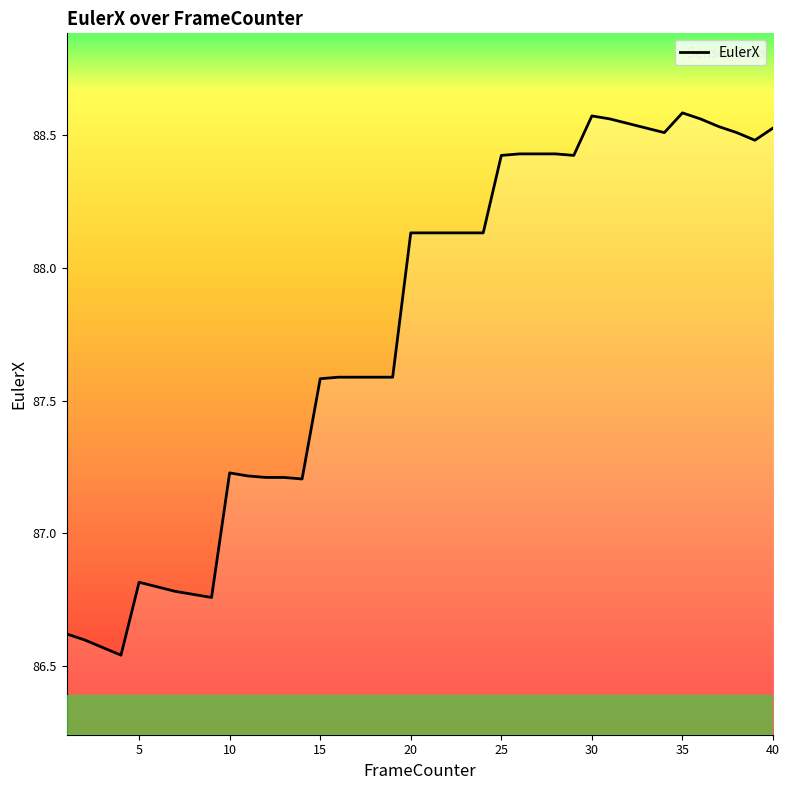

True or false: the data shows 35.4 at 34.

False